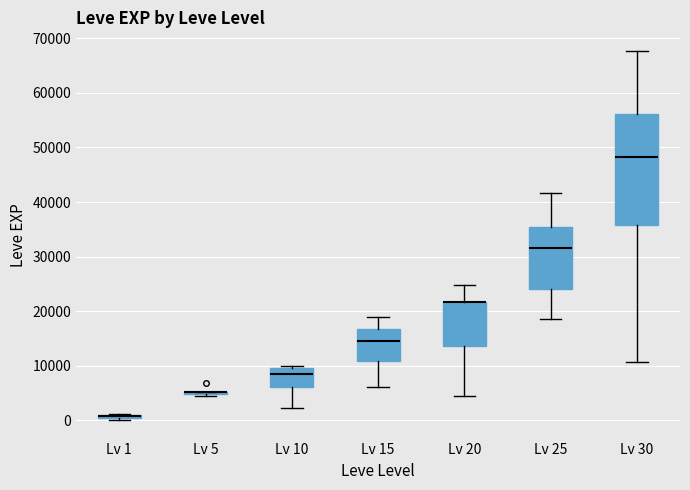

Which box is the tallest, from its lower edge to its upper edge?

Lv 30